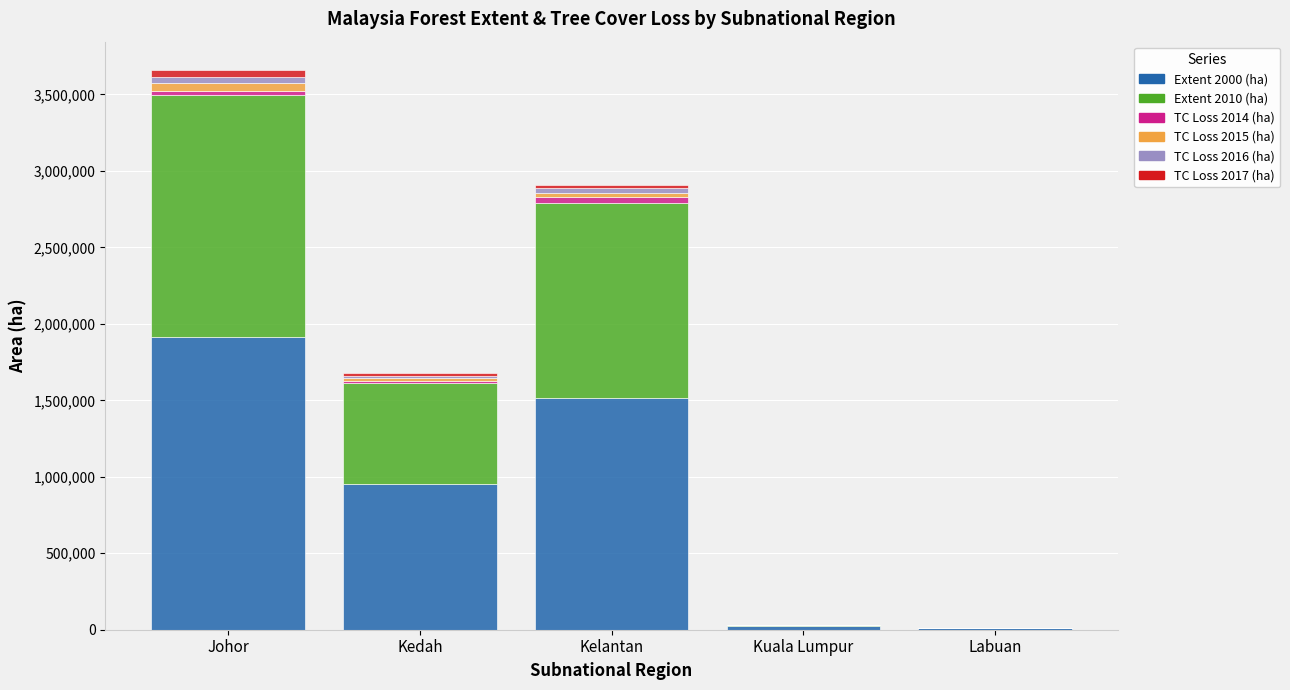

How many data points does each series have?

5